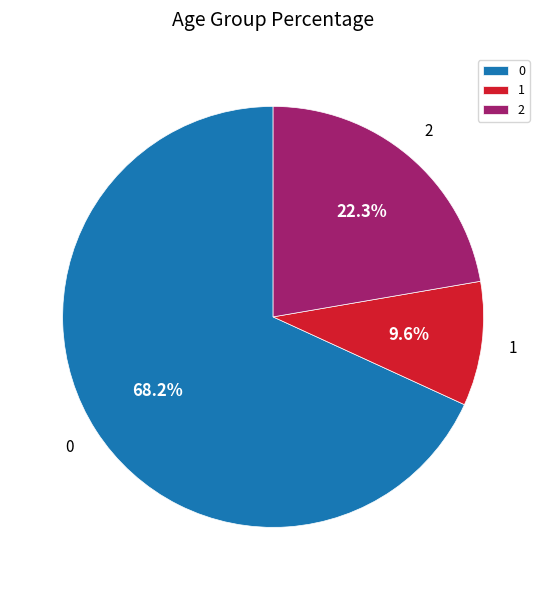

Is it true that 1 is 1% of the pie?

False